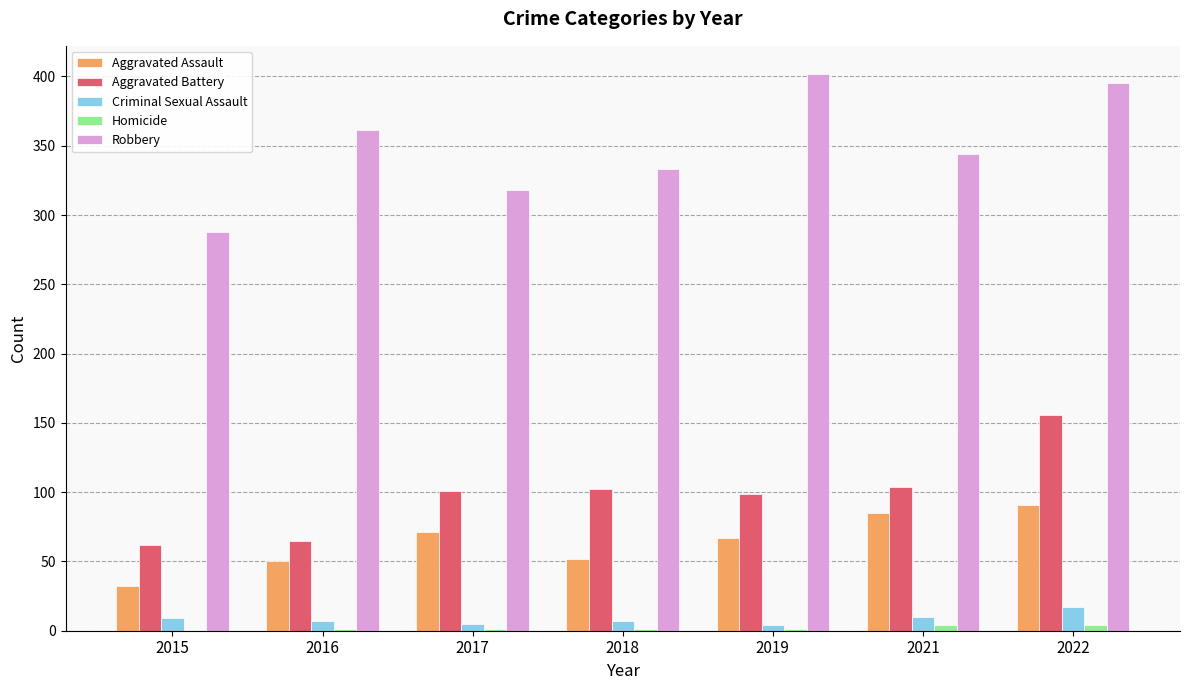

Which series changed the most between 2021 and 2022?

Aggravated Battery